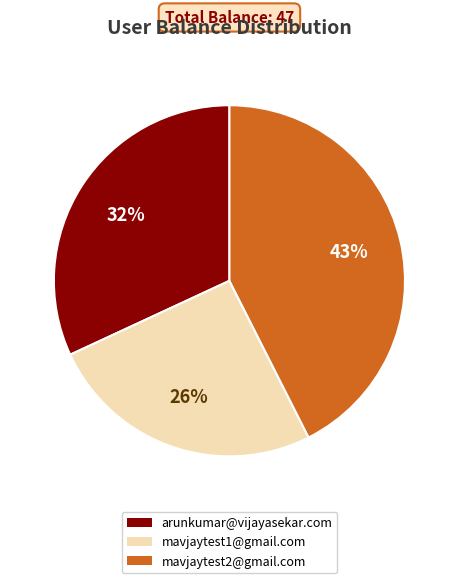

To the nearest percent, what portion does arunkumar@vijayasekar.com represent?

32%